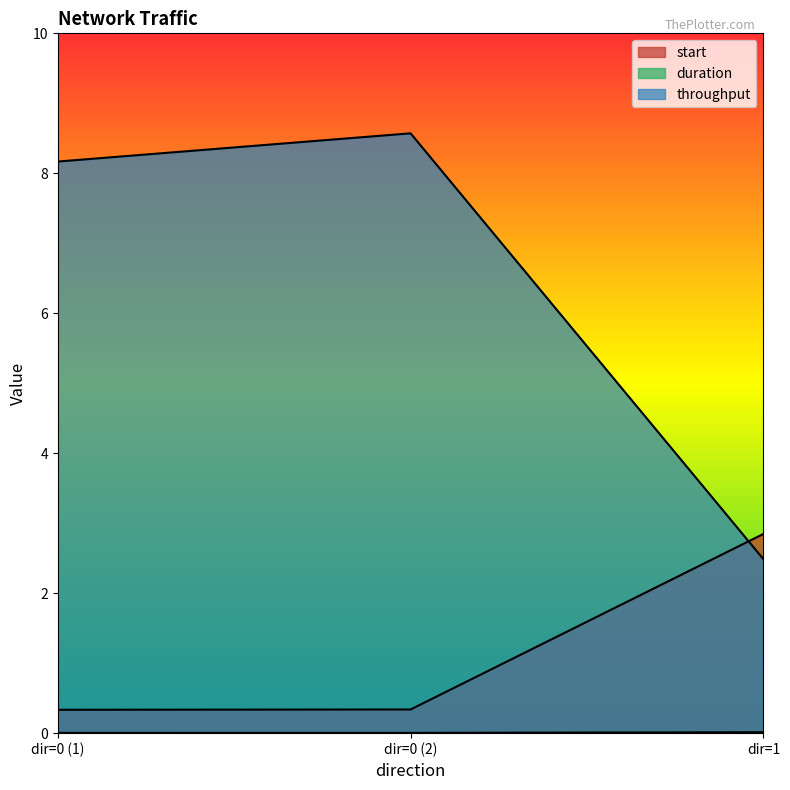

What are all the series names shown in the legend?

start, duration, throughput